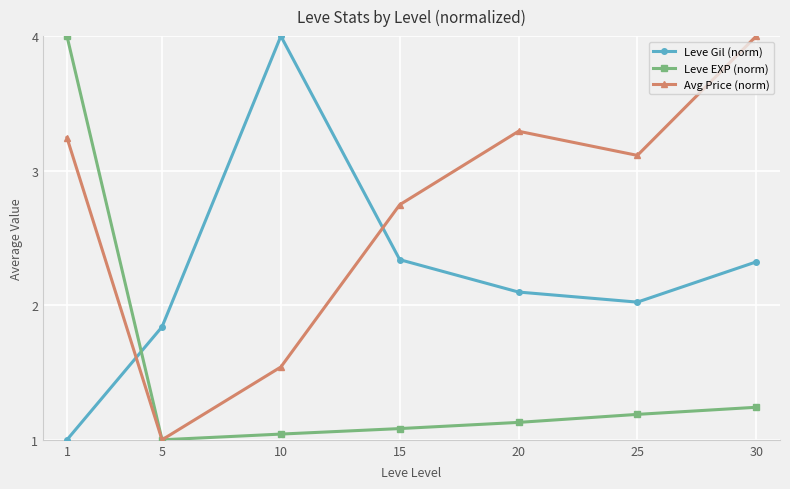

In Avg Price (norm), how many points are higher than both neighbors (excluding endpoints)?

1